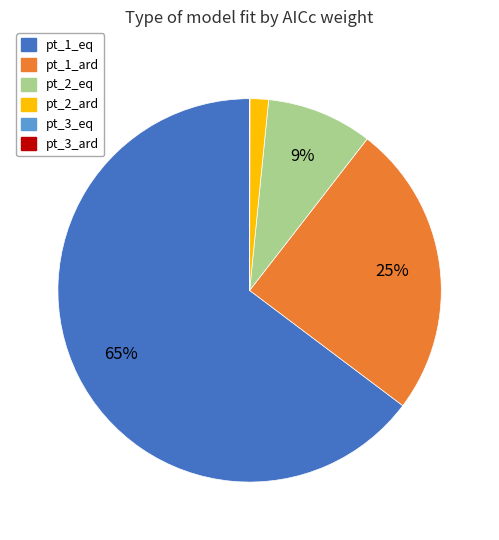

Which category has the biggest portion of the pie?

pt_1_eq